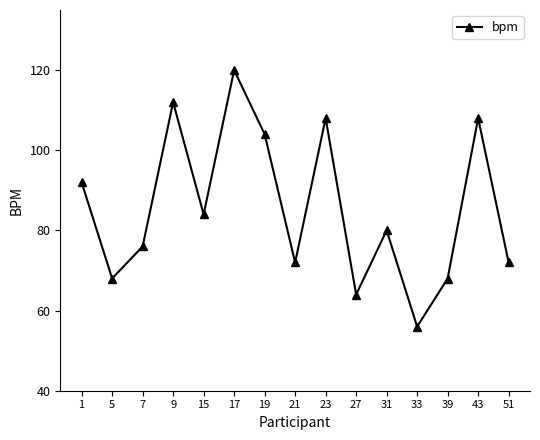

What is the value of the 13th point from the left?

68